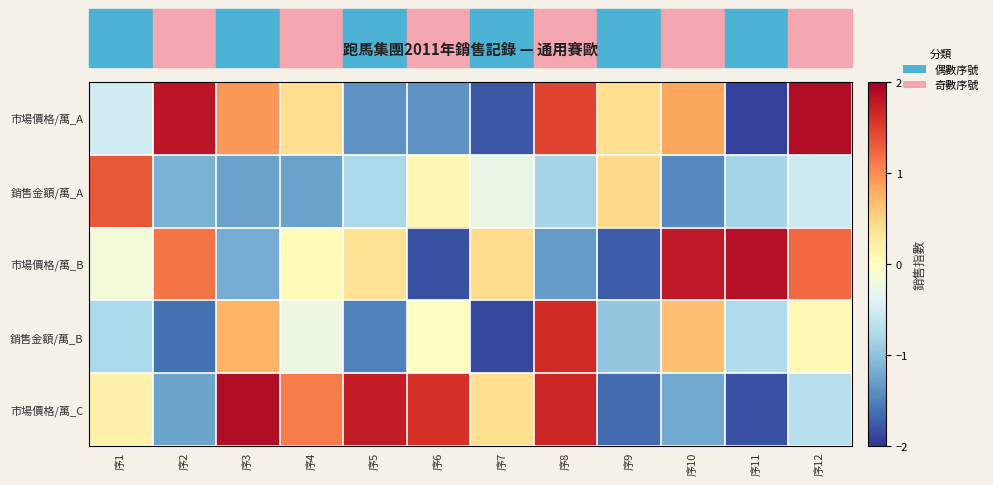

At how many categories does at least one series exceed 0?

12